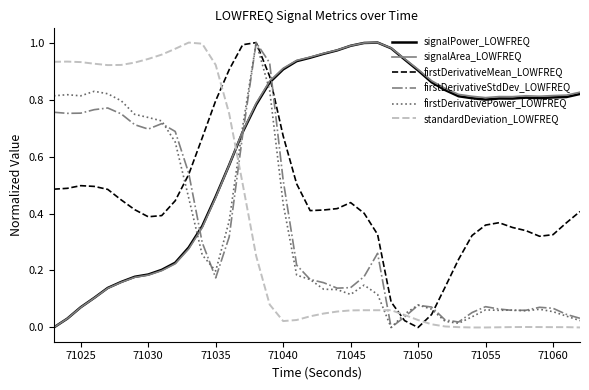

True or false: signalPower_LOWFREQ and standardDeviation_LOWFREQ intersect in this chart.

True